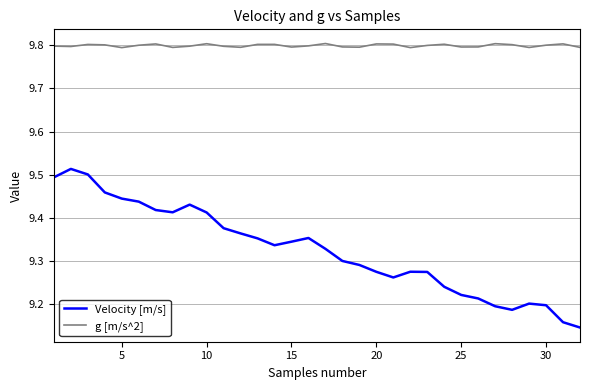

What is the sum of all Velocity [m/s] values?

298.4